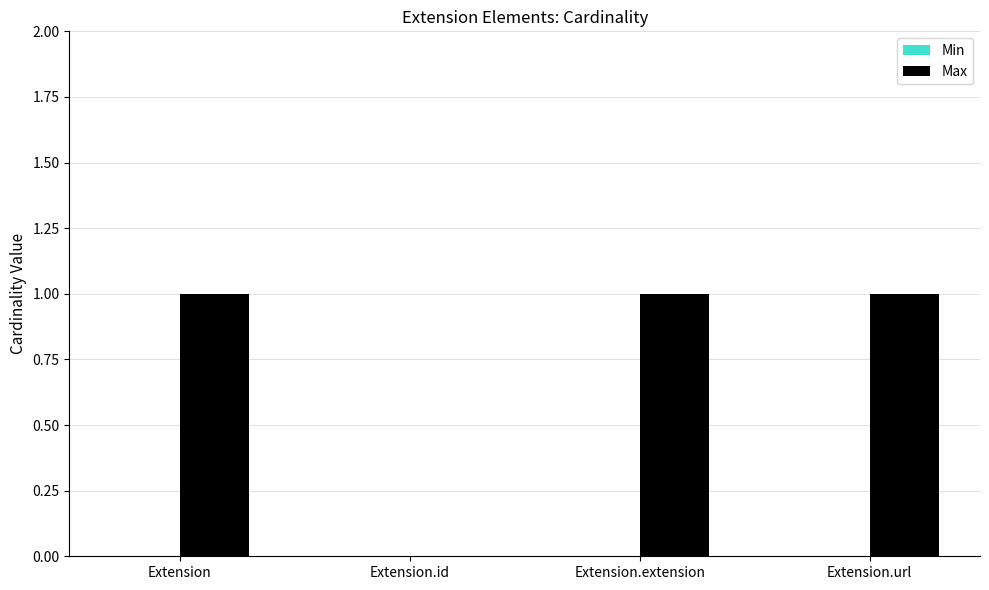

True or false: the data shows 1 at Extension.url.

True